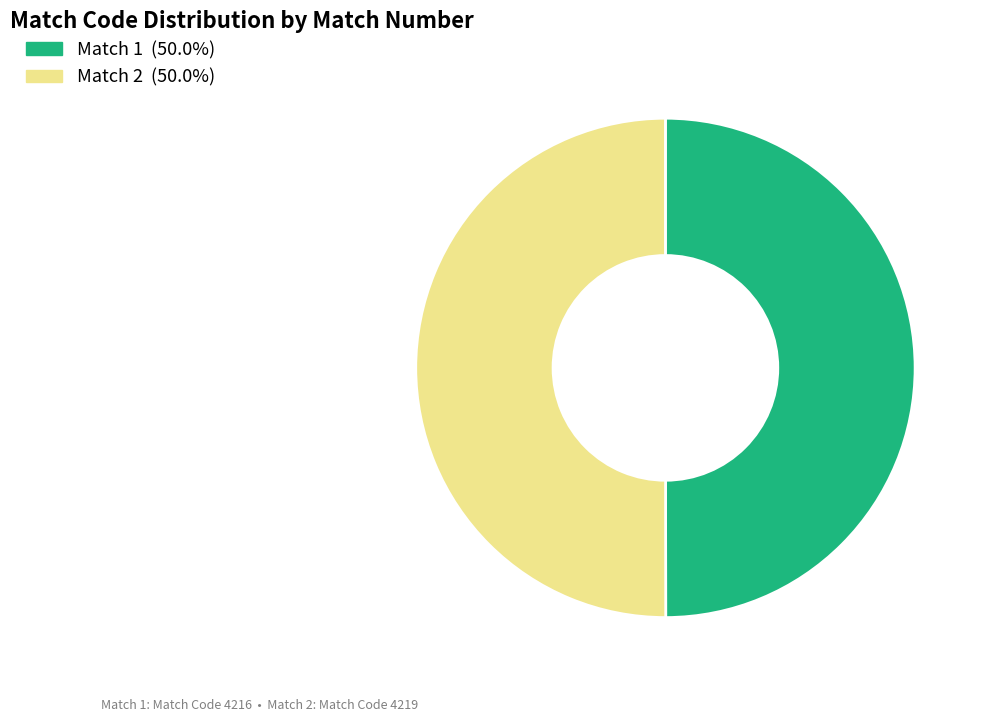

Approximately how many times larger is the value at Match 1 compared to Match 2?

1.0